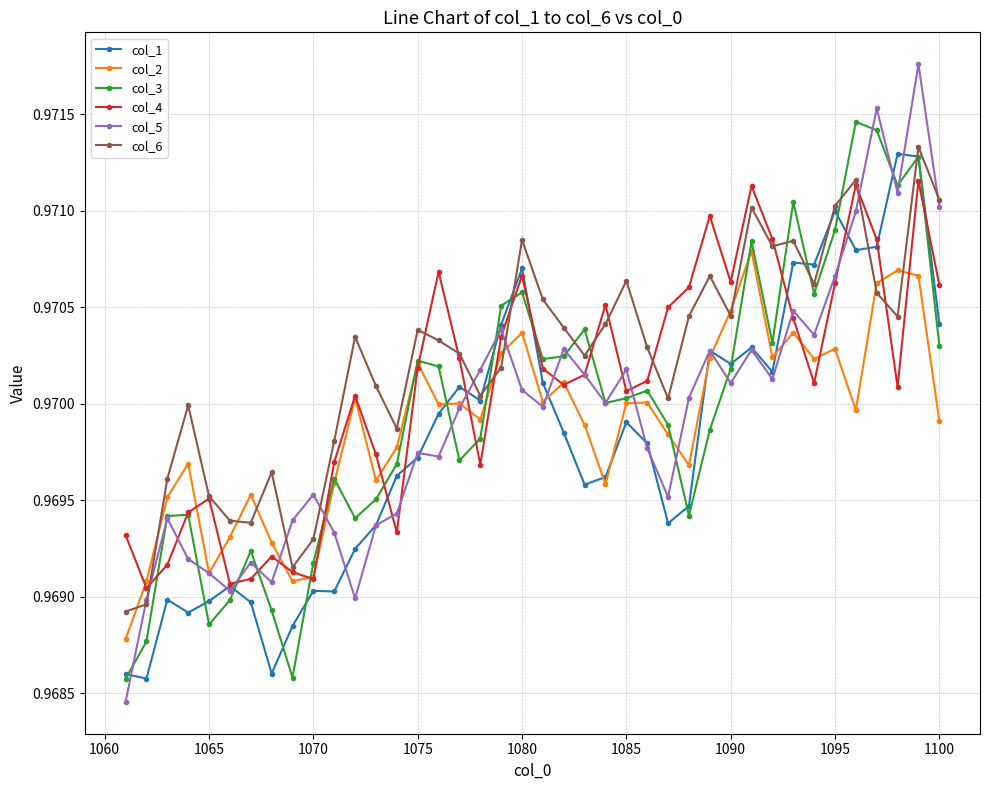

What is the highest value of the col_3 series?

1.0